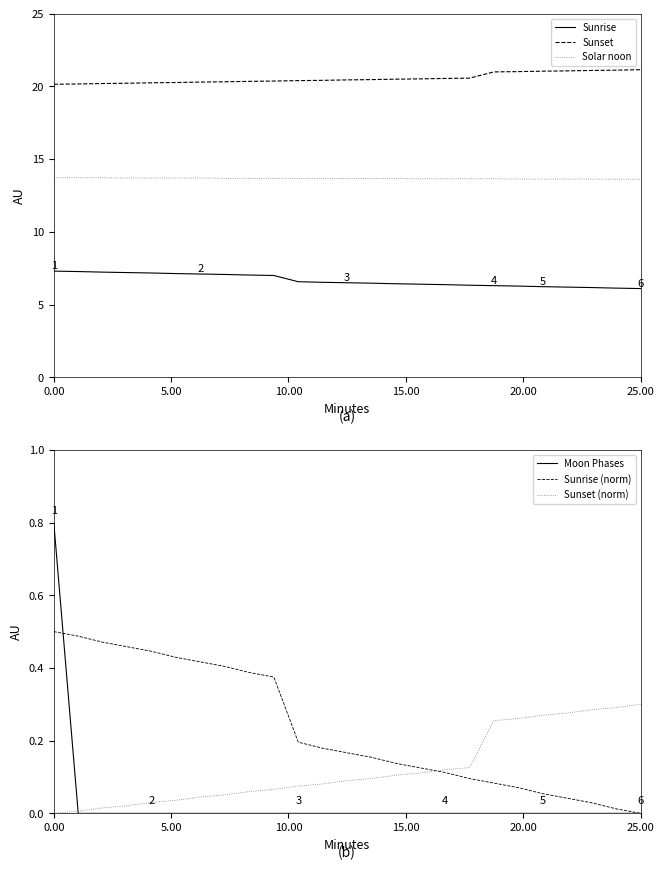

What is the label of the 7th point from the left?

6